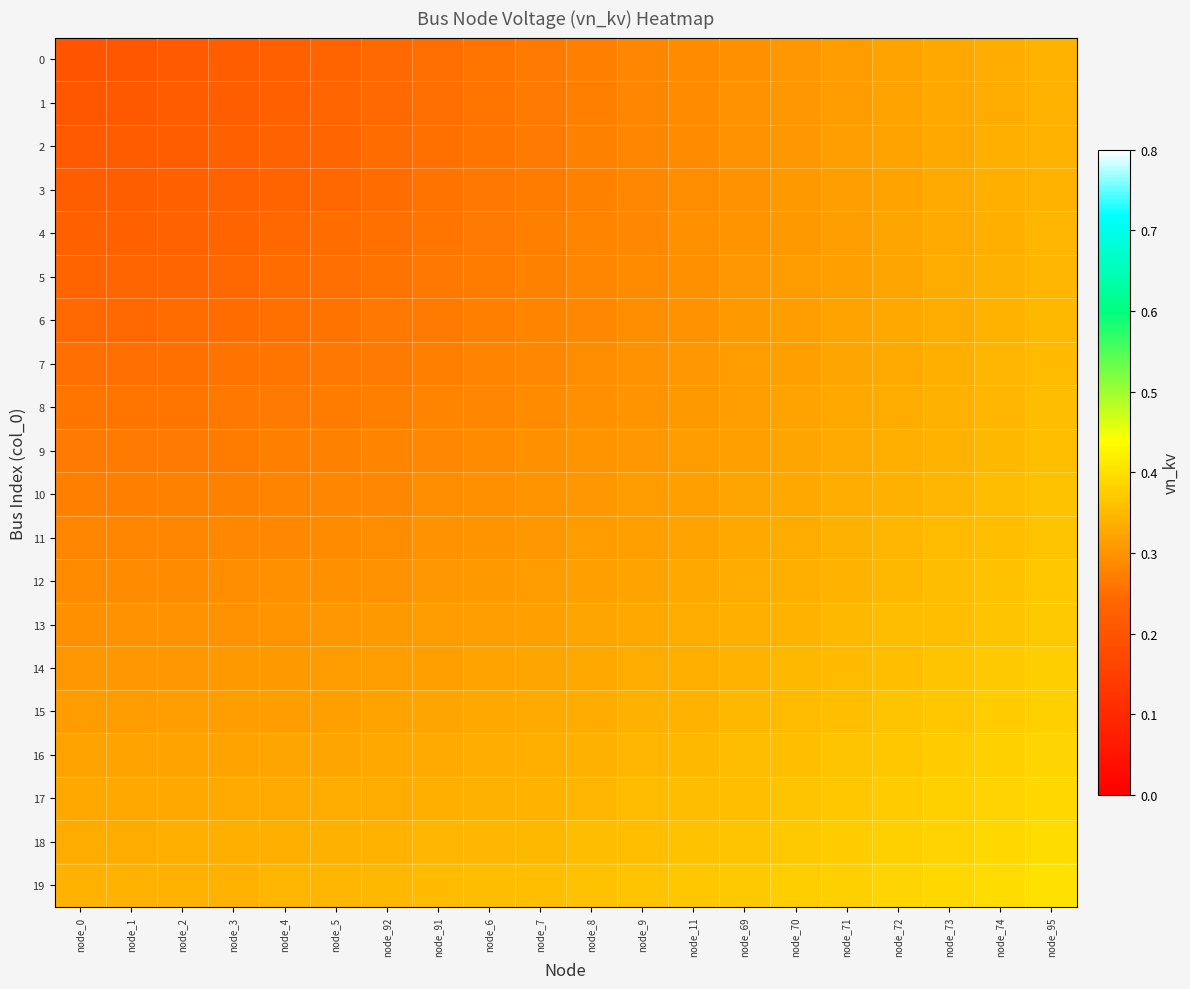

Rank the series at node_1 from highest to lowest value.

19, 18, 17, 16, 15, 14, 13, 12, 11, 10, 9, 8, 7, 6, 5, 4, 3, 2, 1, 0